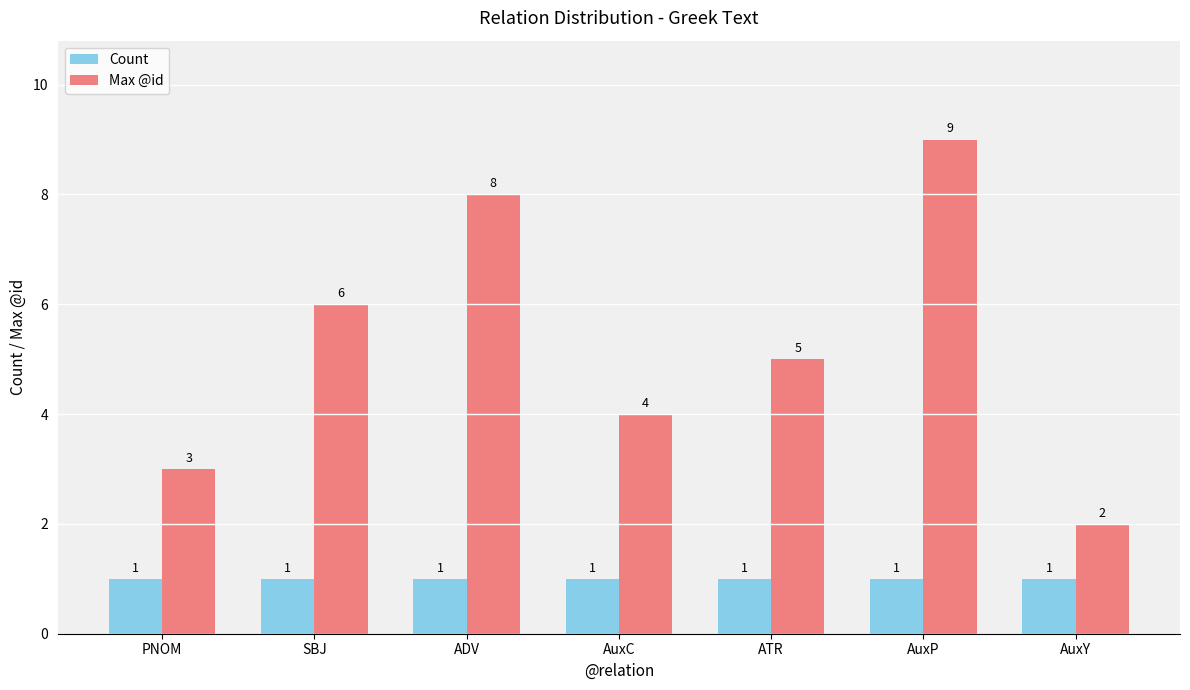

What is the label of the 4th bar from the right?

AuxC